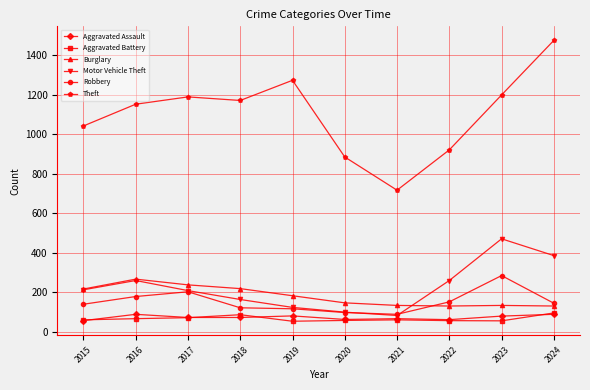

True or false: Motor Vehicle Theft has a value of 212 at 2015.

True